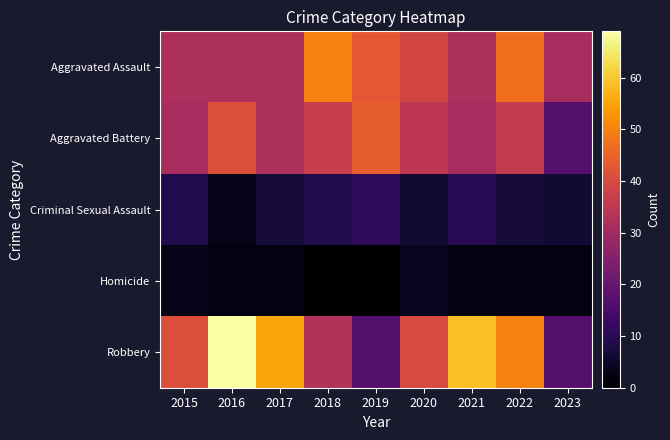

What is the total value across all series at 2017?

128